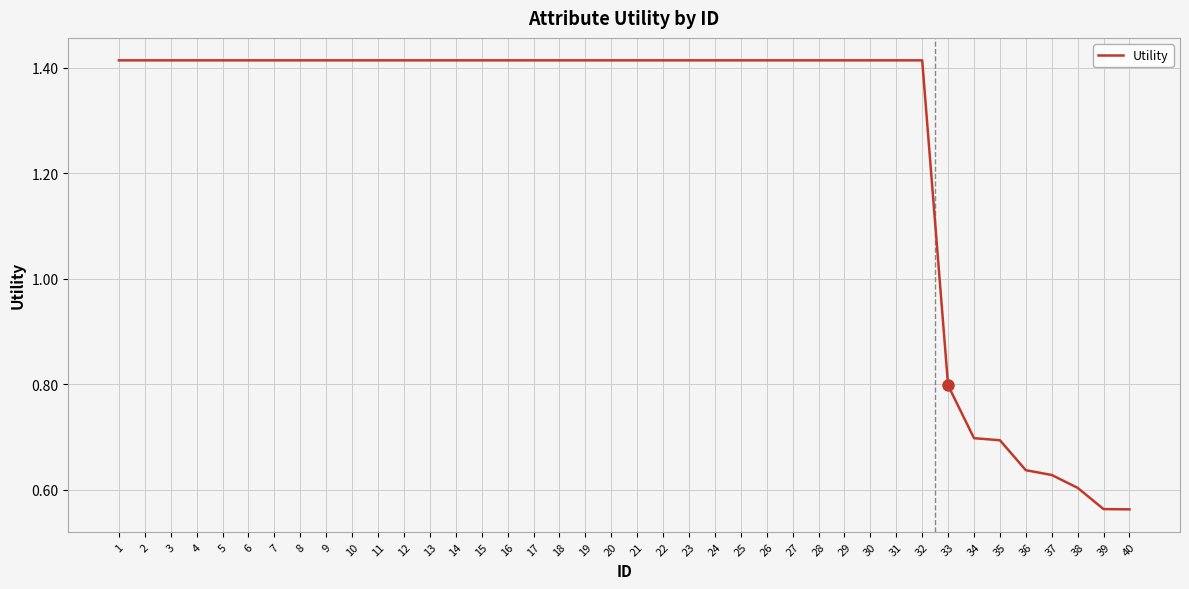

What is the ratio of the value at 1 to the value at 29?

1.0